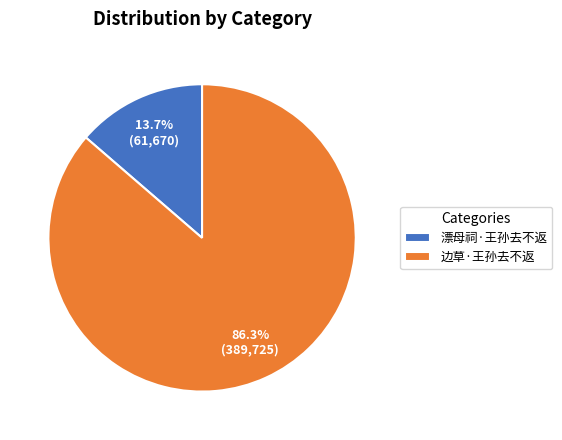

To the nearest percent, what is the difference between the largest and smallest slice percentages?

73%